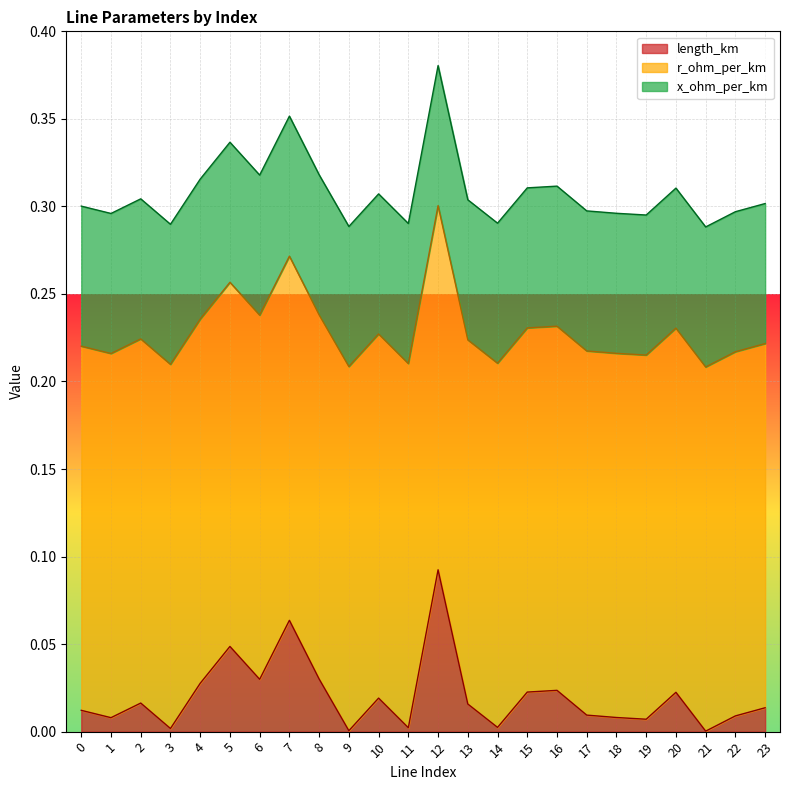

Is it true that x_ohm_per_km equals 0.0 at 23?

False